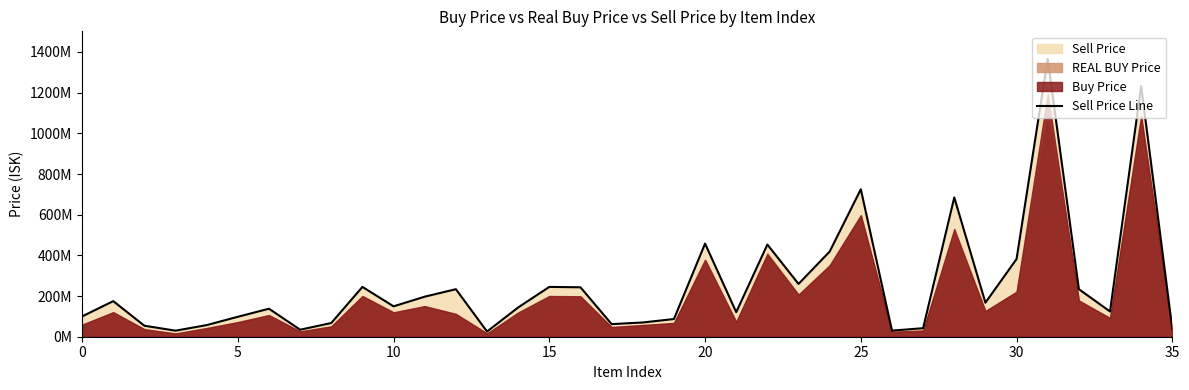

Which category has the lowest value across all series?

13